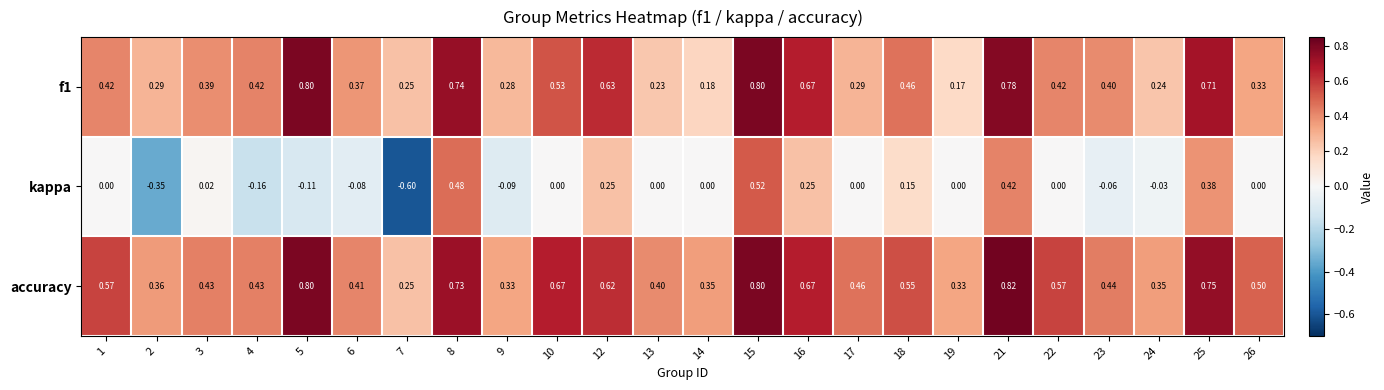

Which series has the largest total across all categories?

accuracy